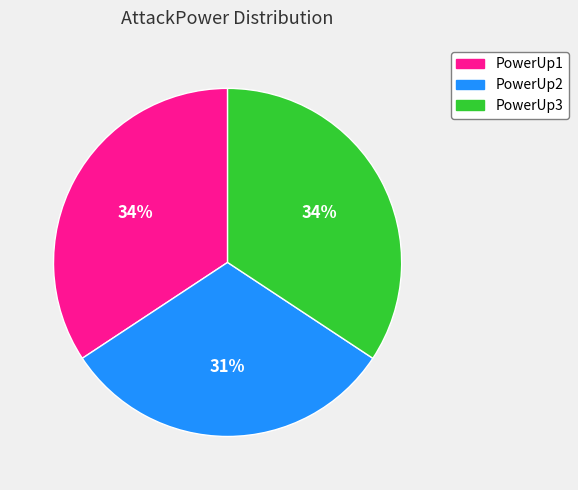

What percentage is the PowerUp1 slice, to the nearest percent?

34%